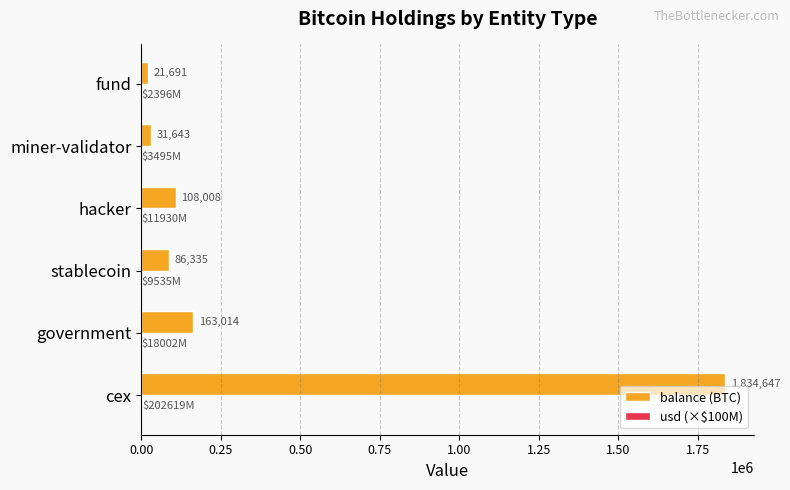

Which series changed the most between hacker and fund?

balance (BTC)